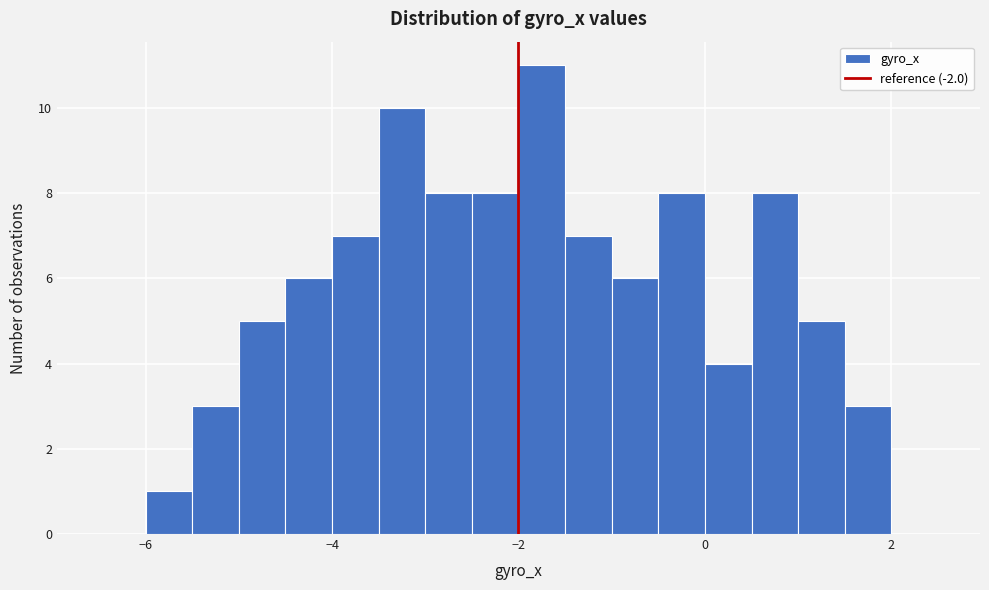

Around what value on the x-axis is the tallest bar? Give the approximate position of its centre, as read against the axis.

-1.8